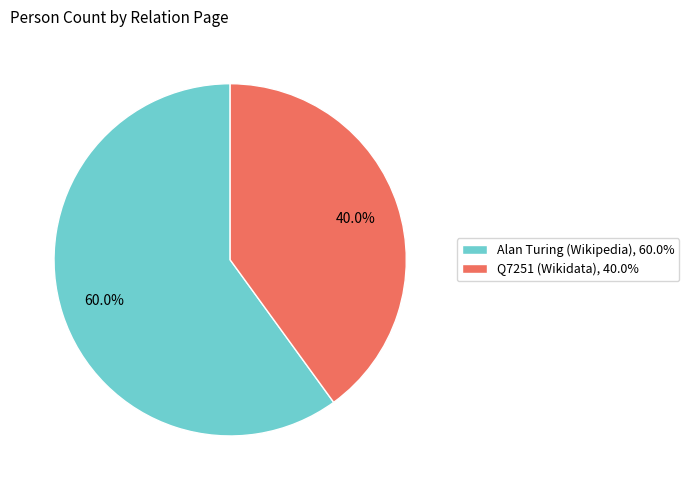

What is the majority slice?

Alan Turing (Wikipedia), 60.0%